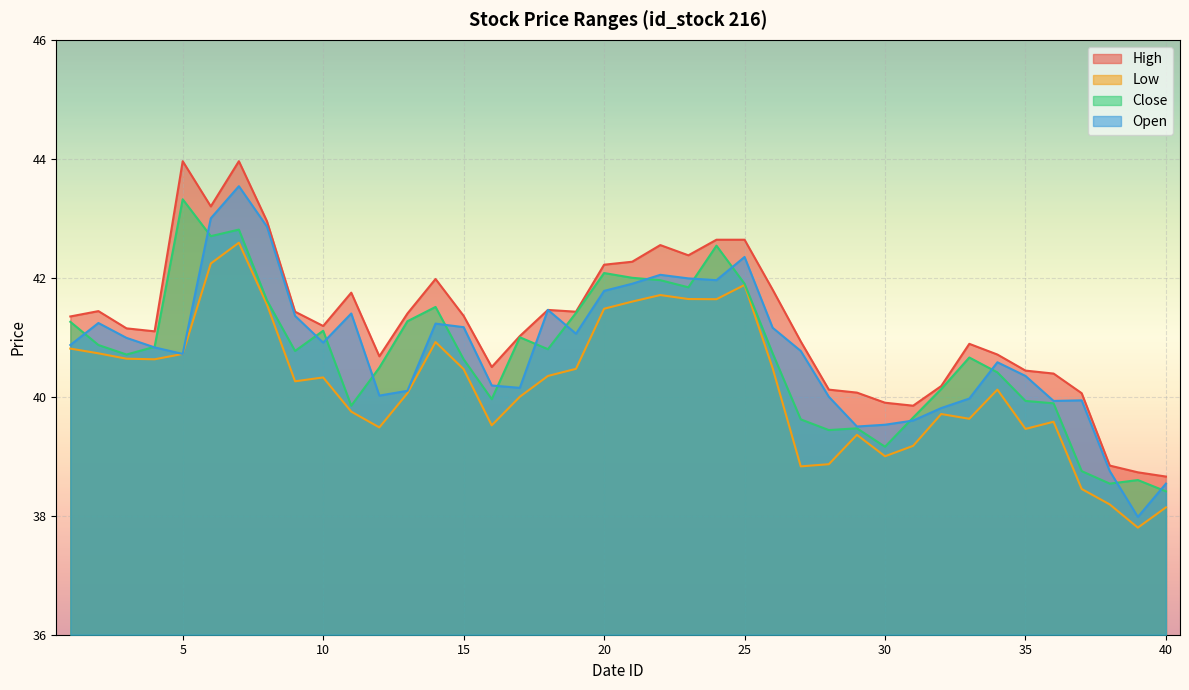

What is the value of the low point at the 27th from the left?

38.8